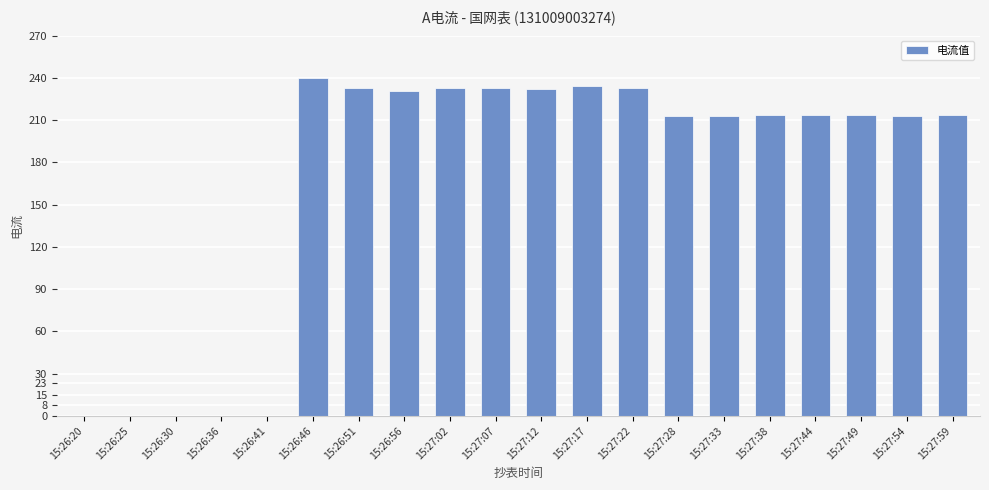

What is the greatest value displayed?

240